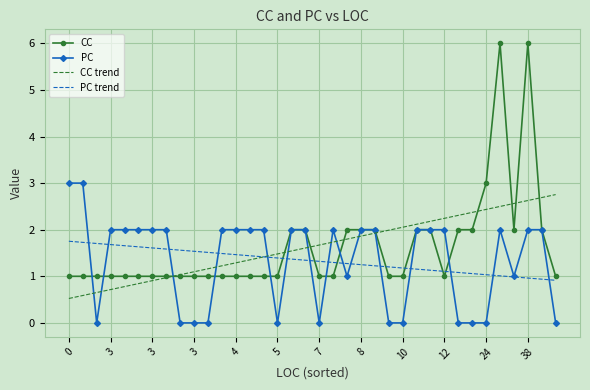

Count the number of categories in the chart.

36